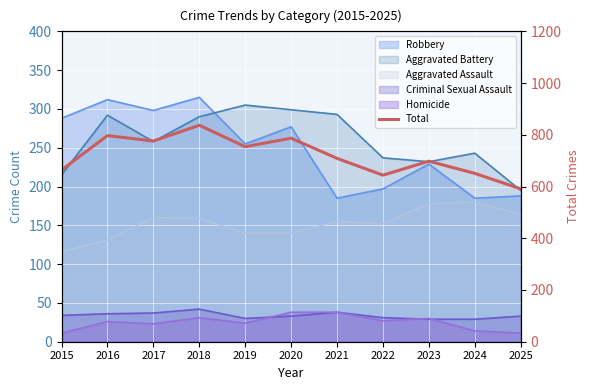

Where is the first local minimum?

2017